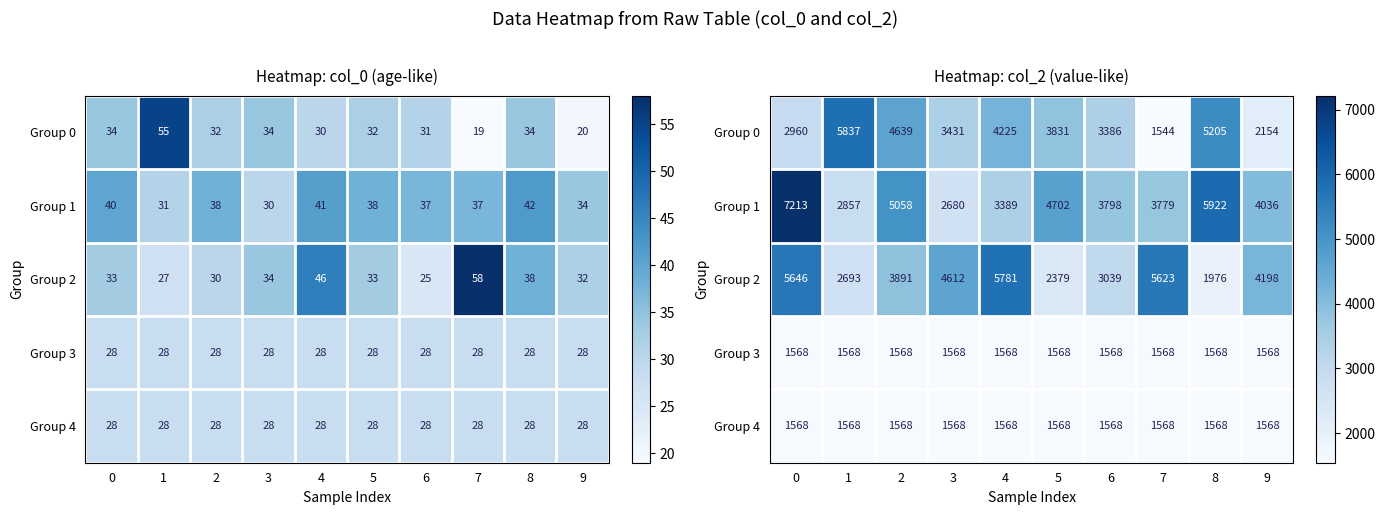

Is it true that Group 0 equals 2191 at 4?

False